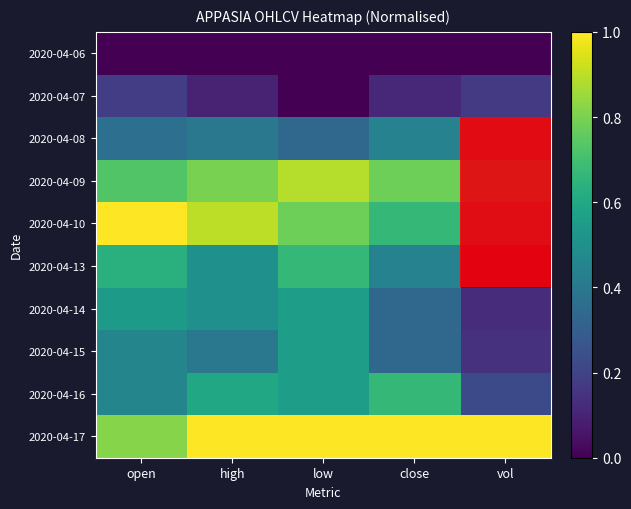

List the series in order of their peak value, lowest first.

2020-04-06, 2020-04-07, 2020-04-08, 2020-04-14, 2020-04-15, 2020-04-13, 2020-04-16, 2020-04-09, 2020-04-10, 2020-04-17